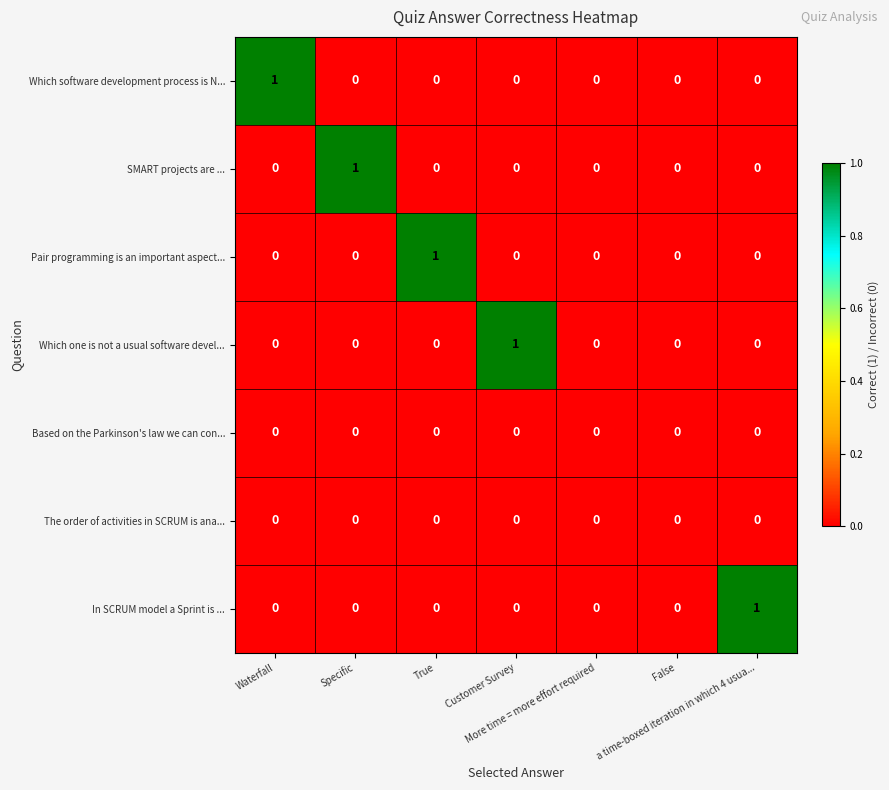

How many categories are shown in the chart?

7